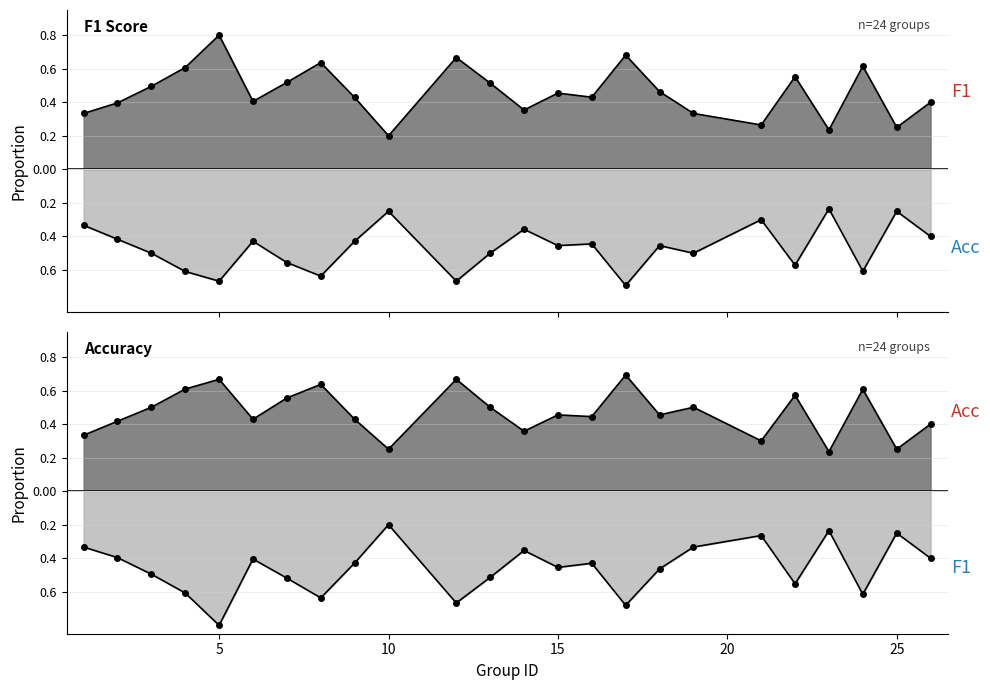

What are all the series names shown in the legend?

f1, accuracy